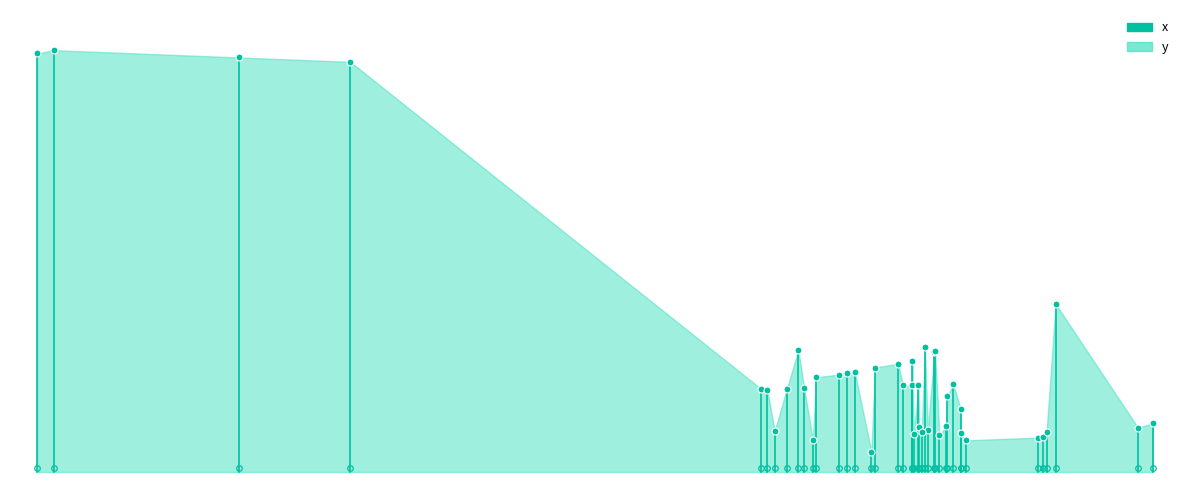

What position from the right is −5?

2